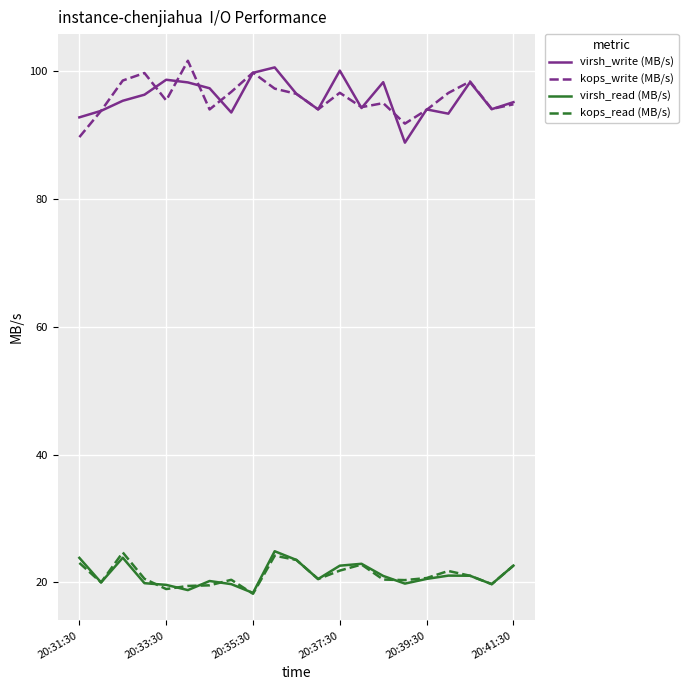

What is the greatest value displayed?

101.6